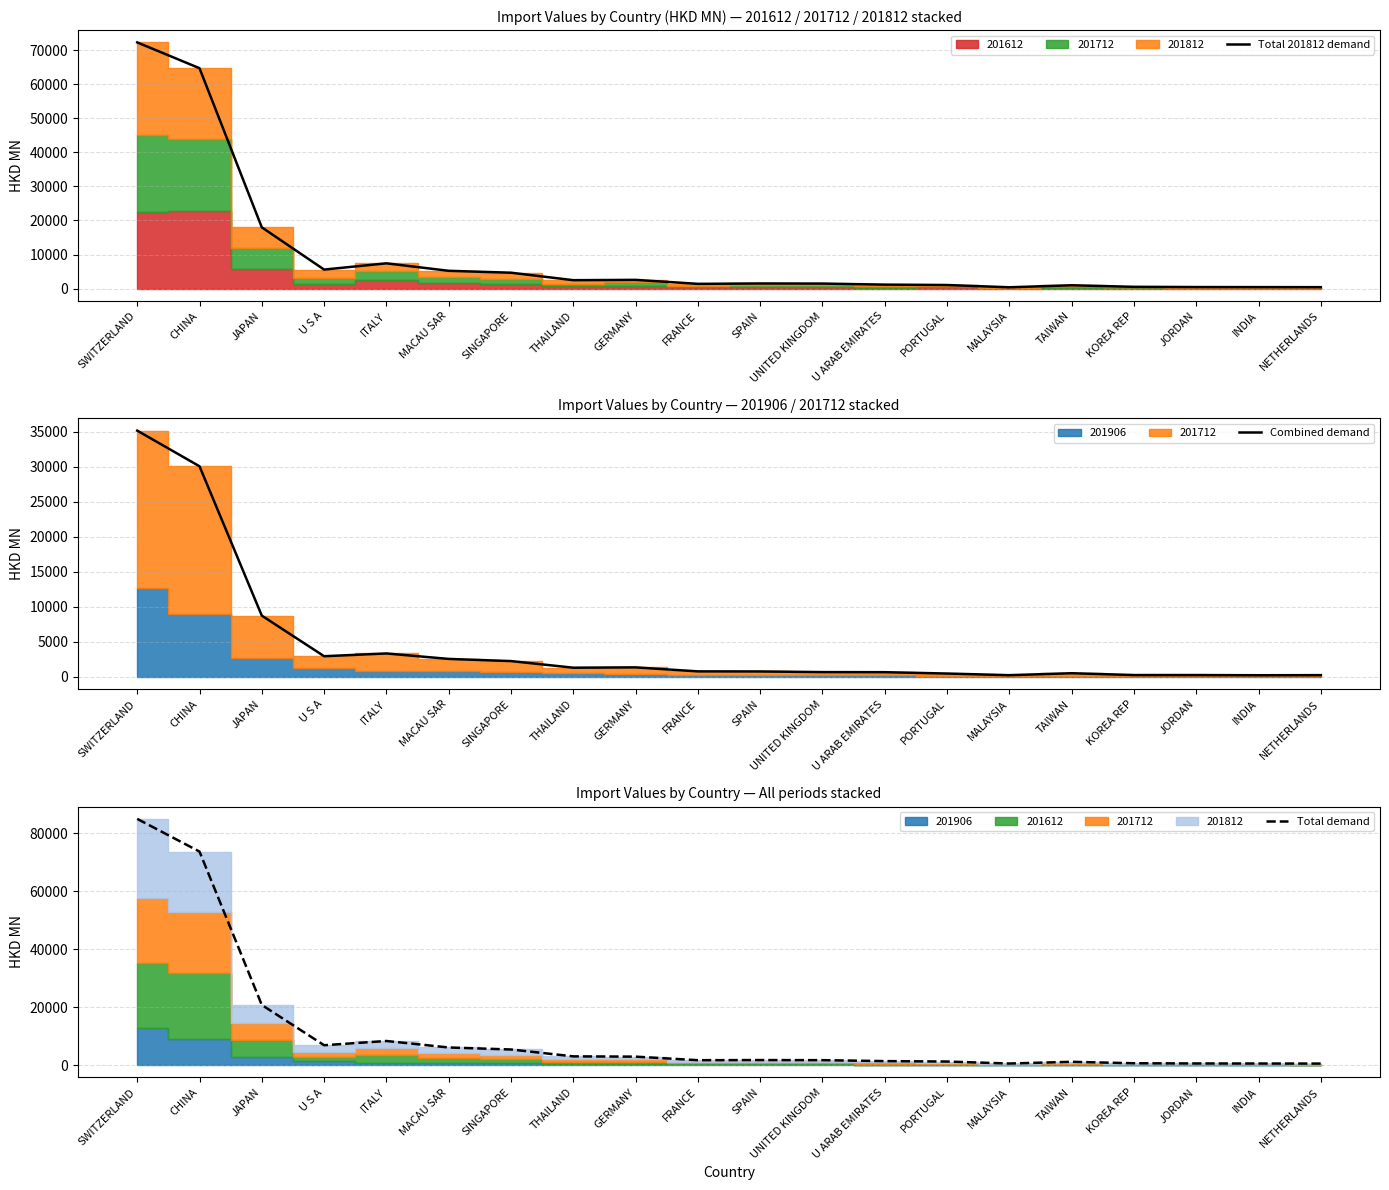

What is the label of the 5th point from the right?

TAIWAN